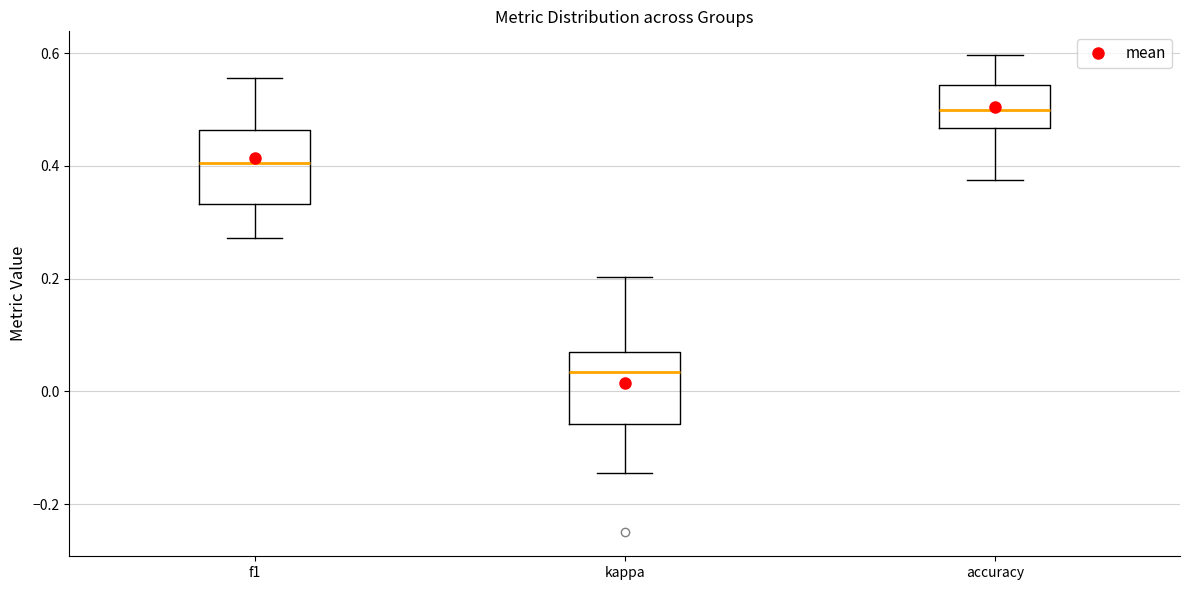

Reading left to right, read every box against the y-axis: the position of its median line, the range the box covers, and the ends of its whiskers. The values are not printed on the chart, so give them approximately, as read against the axis.

f1: median 0.40, box 0.34 to 0.46, whiskers 0.28 to 0.56
kappa: median 0.04, box -0.06 to 0.06, whiskers -0.14 to 0.20
accuracy: median 0.50, box 0.46 to 0.54, whiskers 0.38 to 0.60